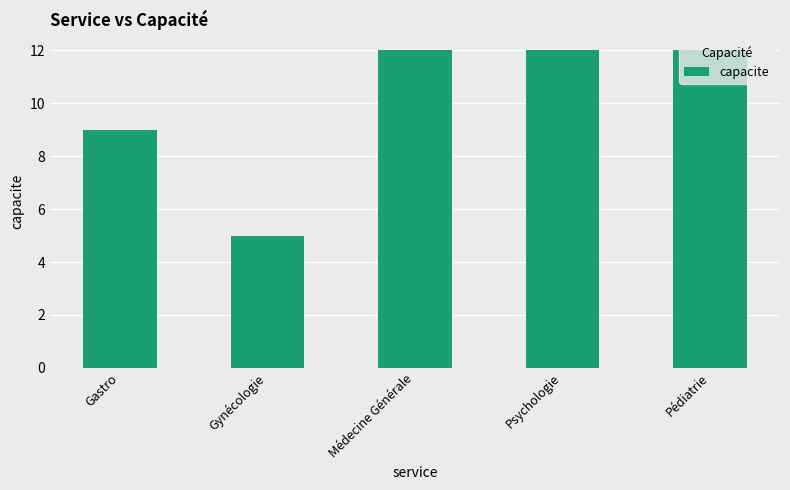

Reading left to right, transcribe all the data shown in this chart.

9	5	12	12	12